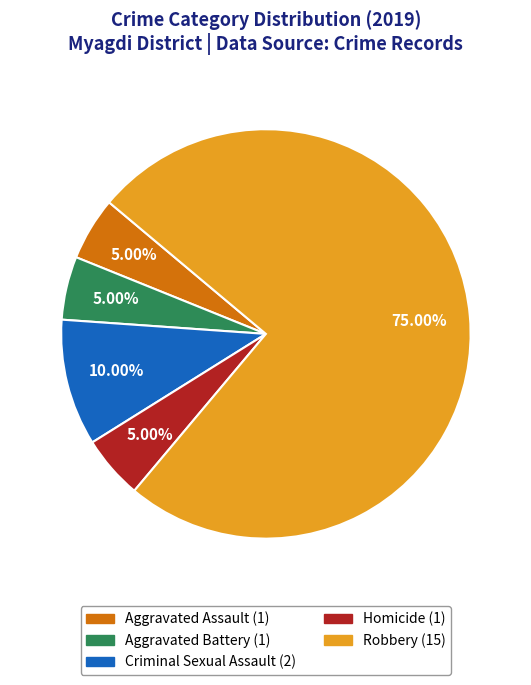

To the nearest percent, what portion does Aggravated Battery represent?

5%